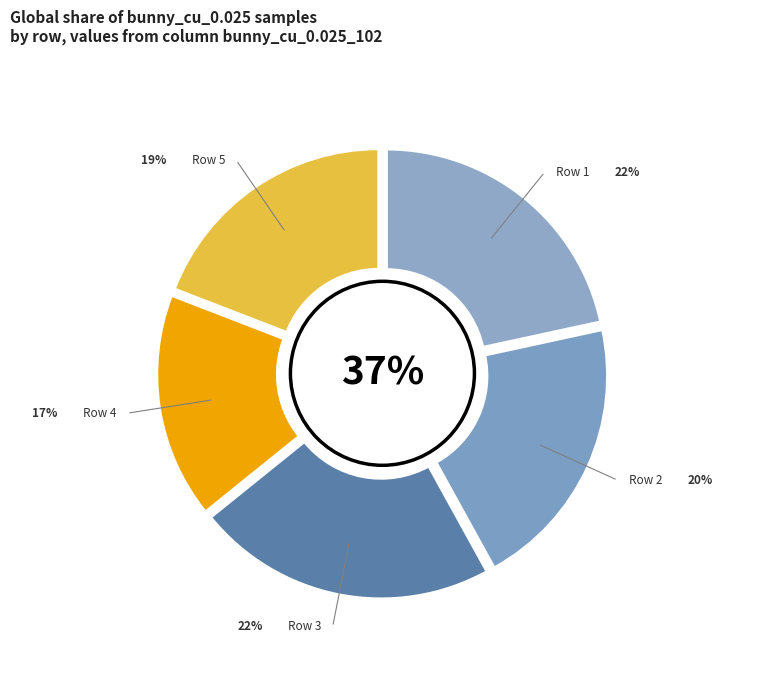

What percentage is the Row 3 slice, to the nearest percent?

22%